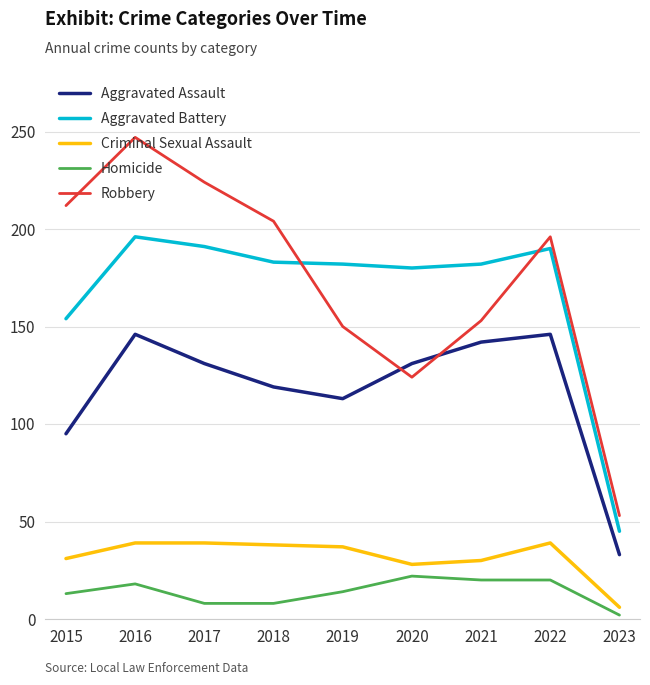

True or false: Robbery and Criminal Sexual Assault intersect in this chart.

False